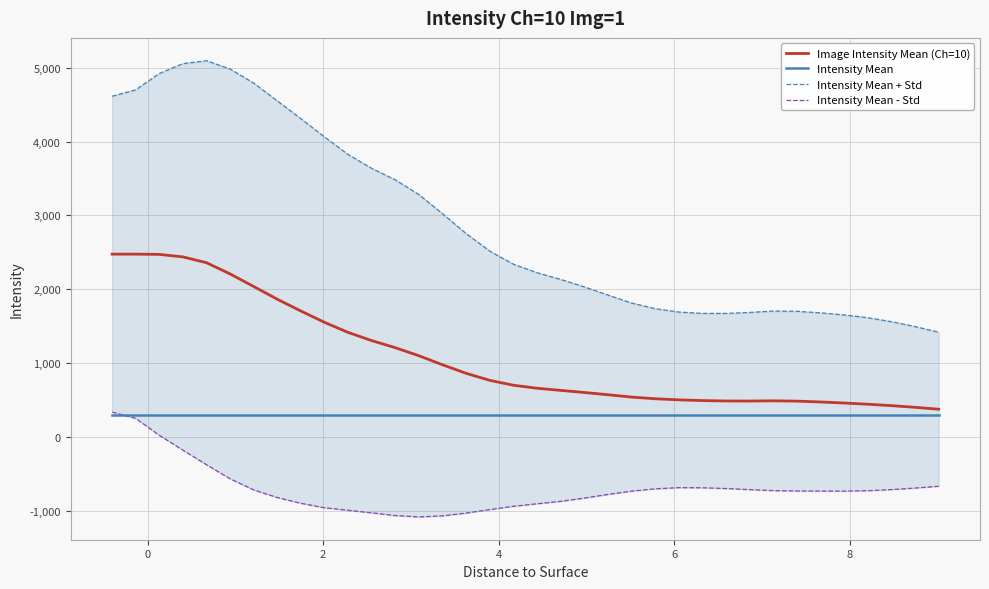

What is the highest value of the Image Intensity Mean (Ch=10) series?

2475.8